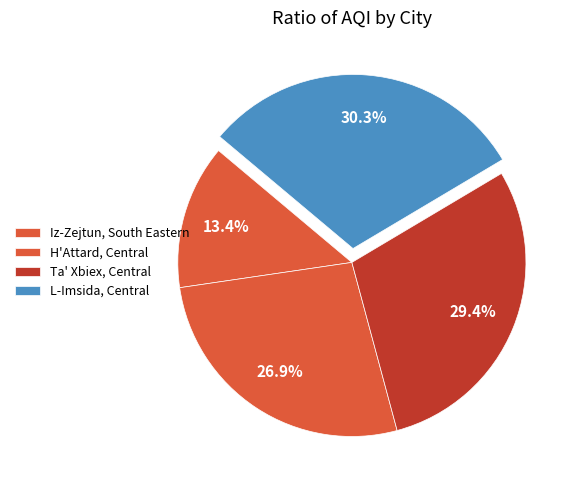

To the nearest percent, what percentage of the pie is Ta' Xbiex, Central?

29%